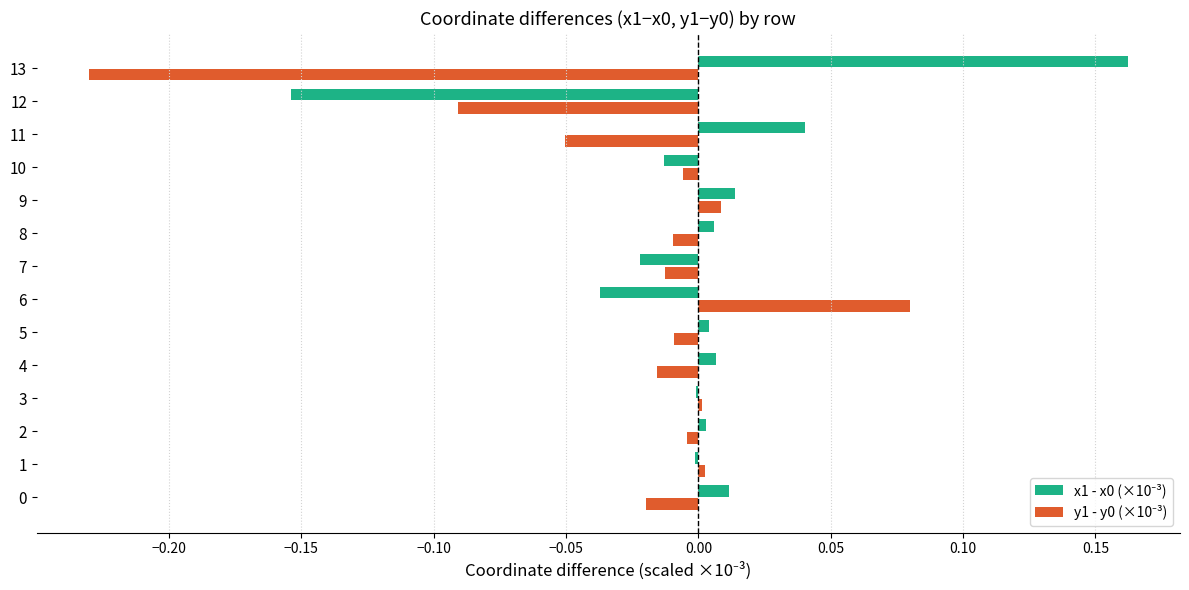

At which category is the sum across all series the highest?

6